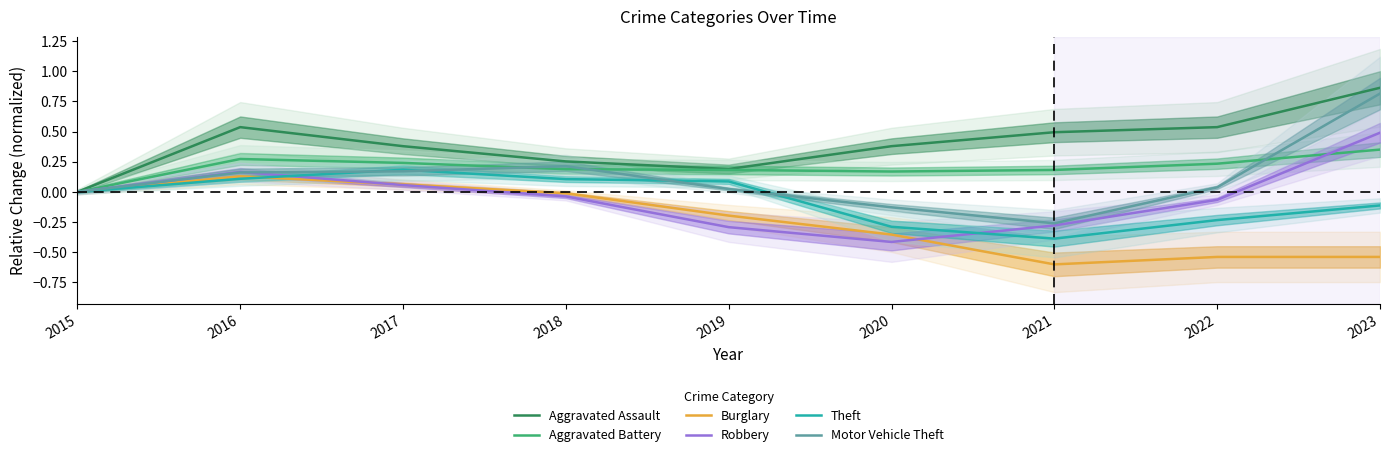

True or false: Aggravated Battery has a value of 0.1 at 2020.

False